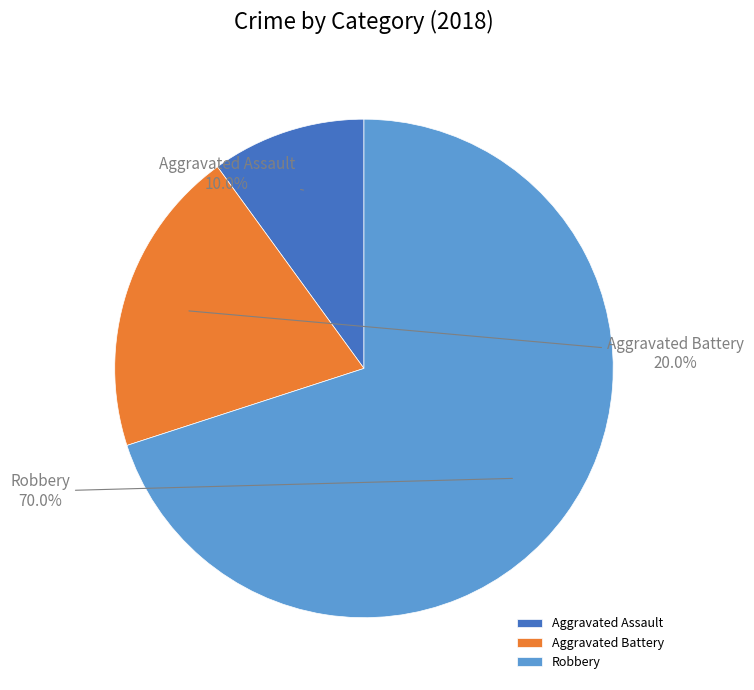

What percentage is NOT represented by Aggravated Assault?

90.0%